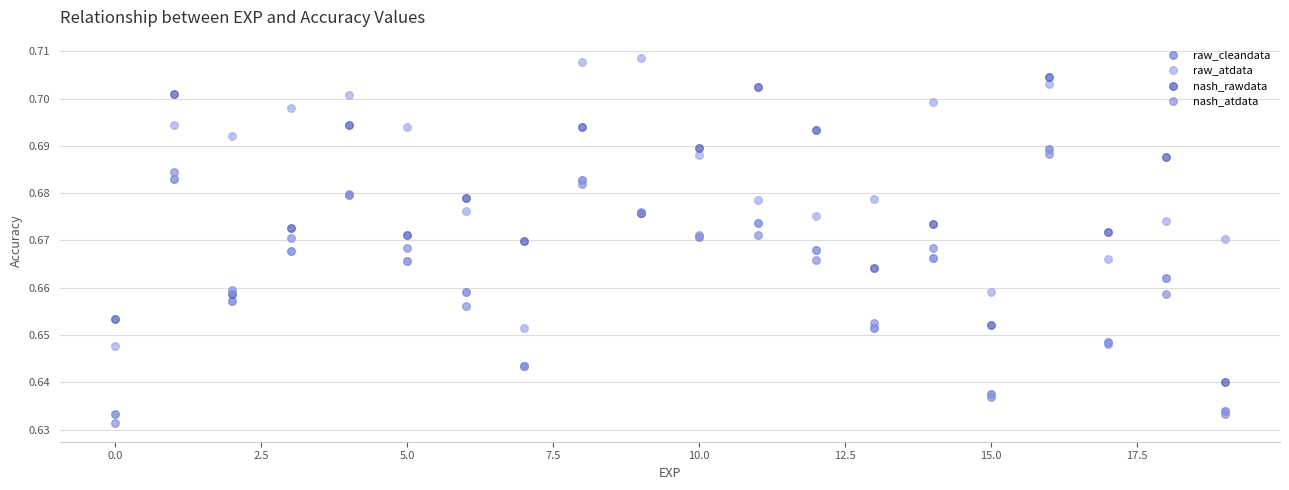

Which series contains the highest Y value?

raw_atdata